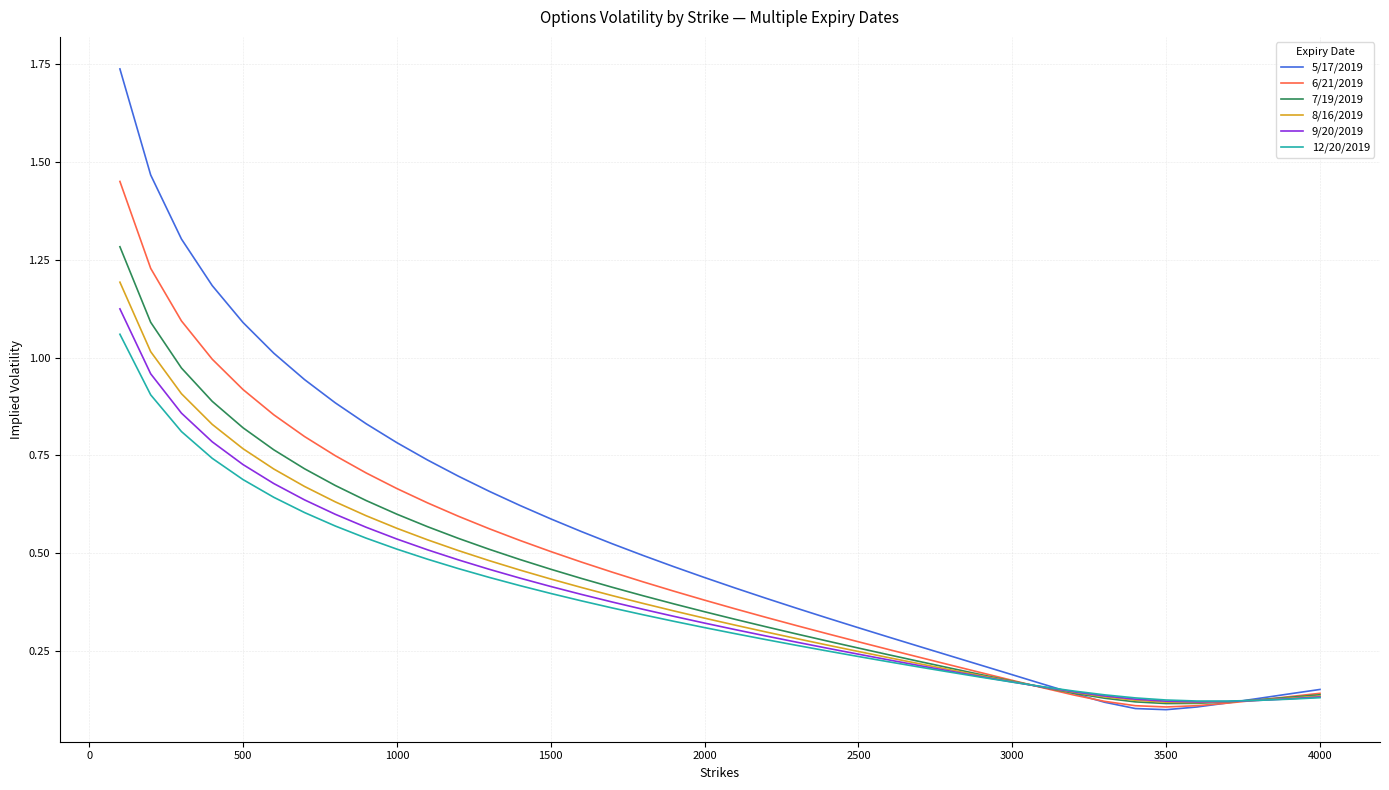

Which series has the largest total across all categories?

5/17/2019